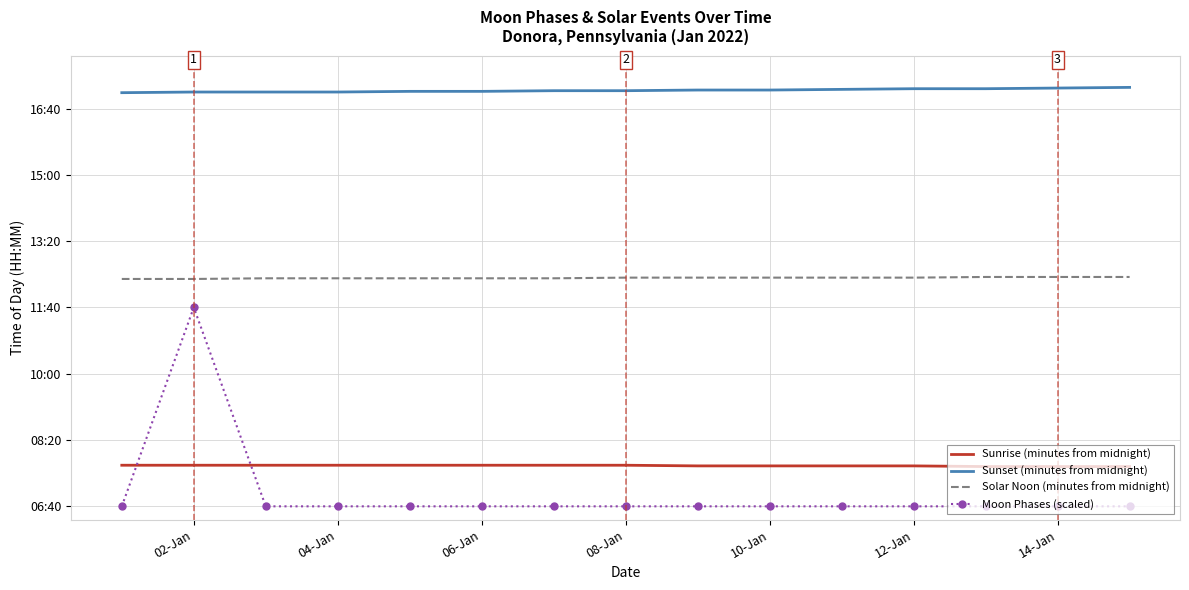

True or false: Sunrise (minutes from midnight) and Solar Noon (minutes from midnight) intersect in this chart.

False